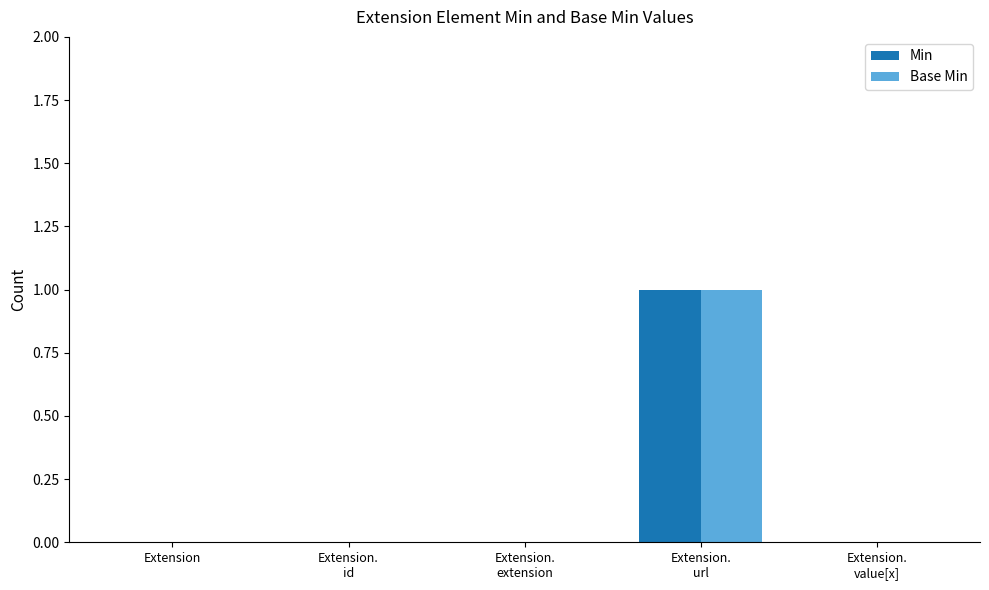

Reading left to right, what are all the values shown in this chart?

Min: Extension=0	Extension.
id=0	Extension.
extension=0	Extension.
url=1	Extension.
value[x]=0
Base Min: Extension=0	Extension.
id=0	Extension.
extension=0	Extension.
url=1	Extension.
value[x]=0